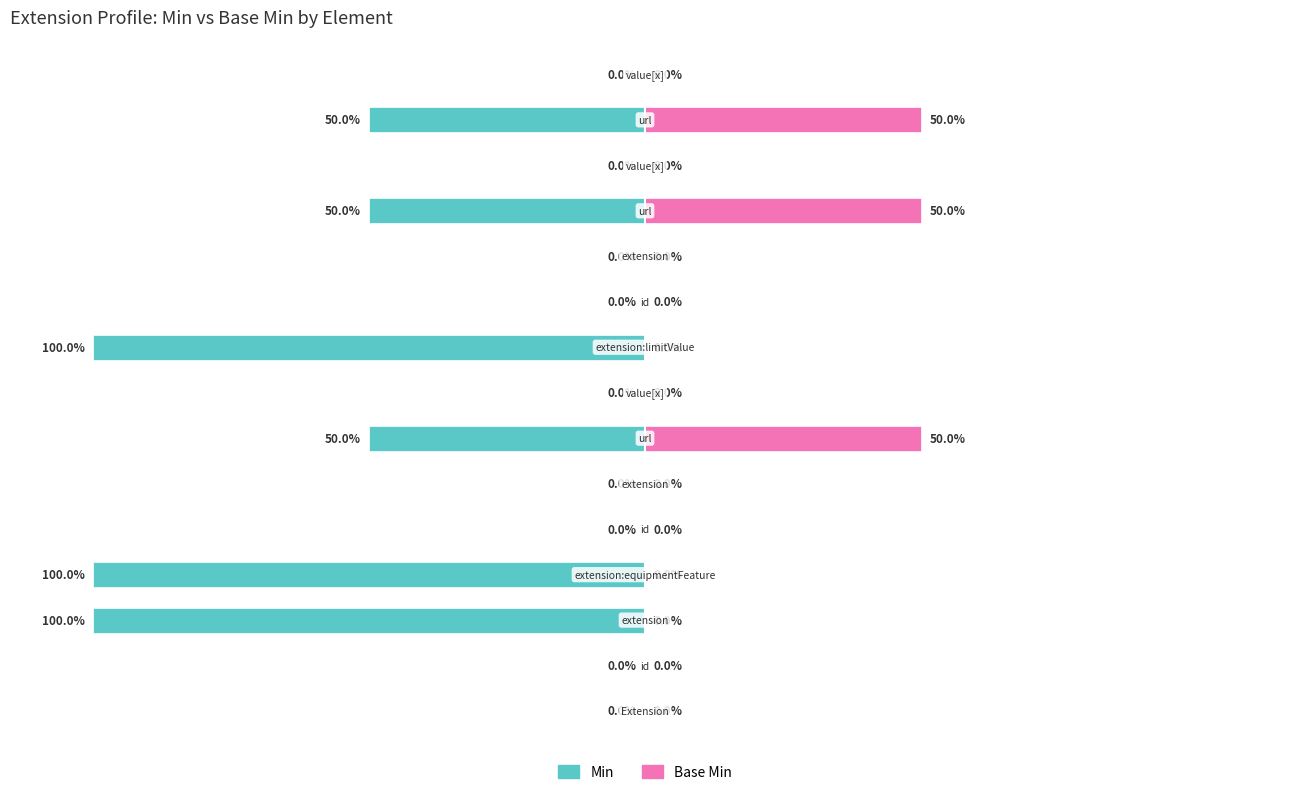

Is it true that Min equals 0 at 4?

True